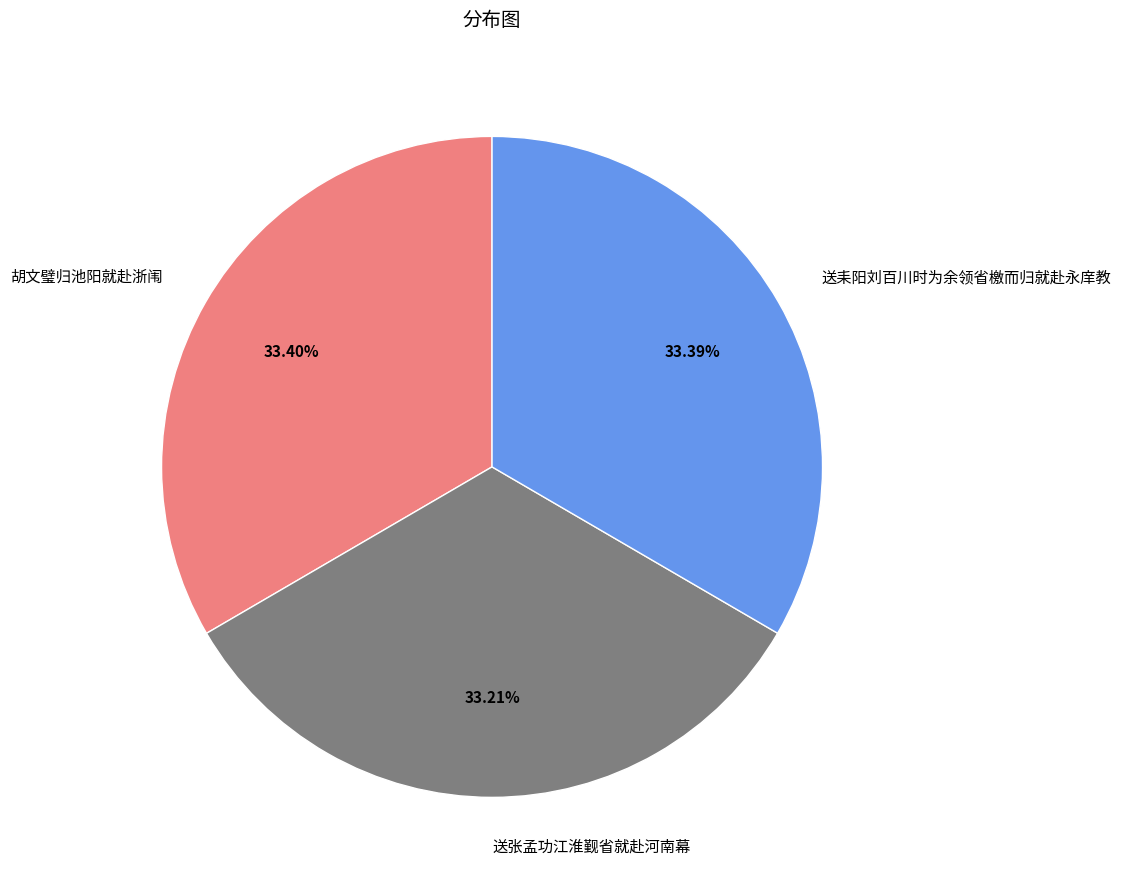

What percentage do 送张孟功江淮觐省就赴河南幕 and 送耒阳刘百川时为余领省檄而归就赴永庠教 together represent?

66.6%